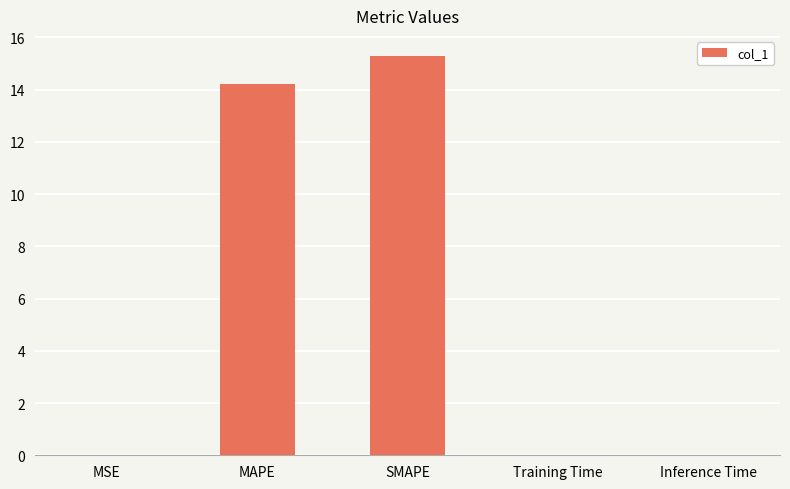

Between MAPE and MSE, which is larger?

MAPE